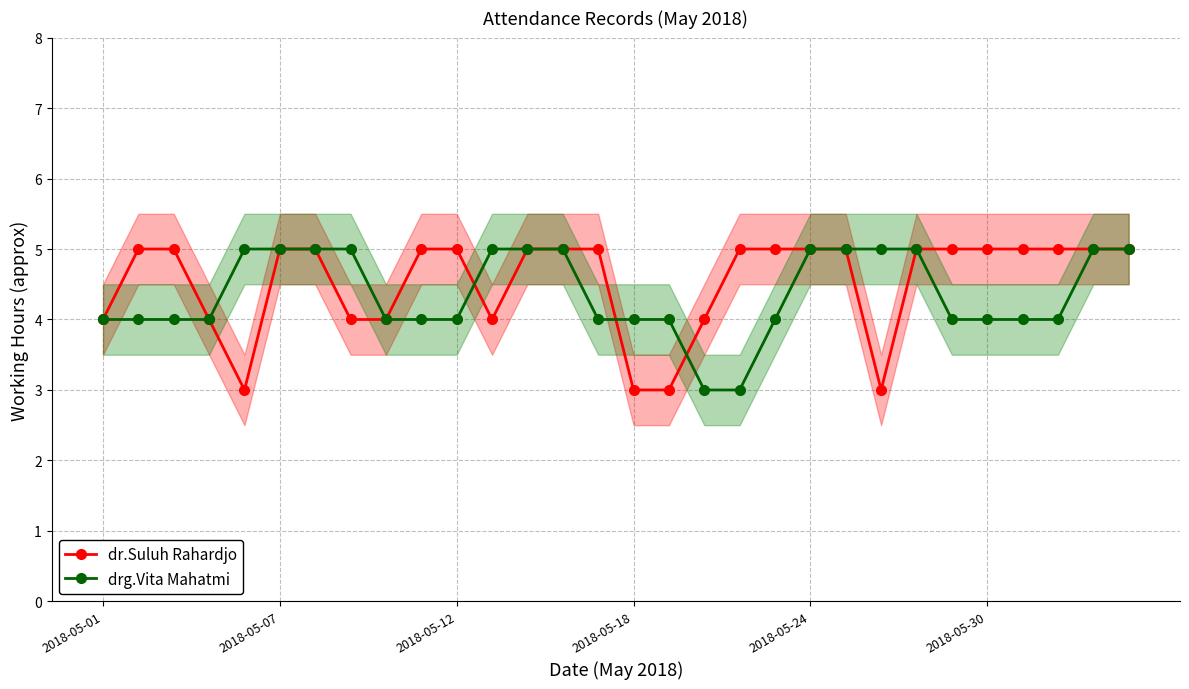

What is the highest value of the dr.Suluh Rahardjo series?

5